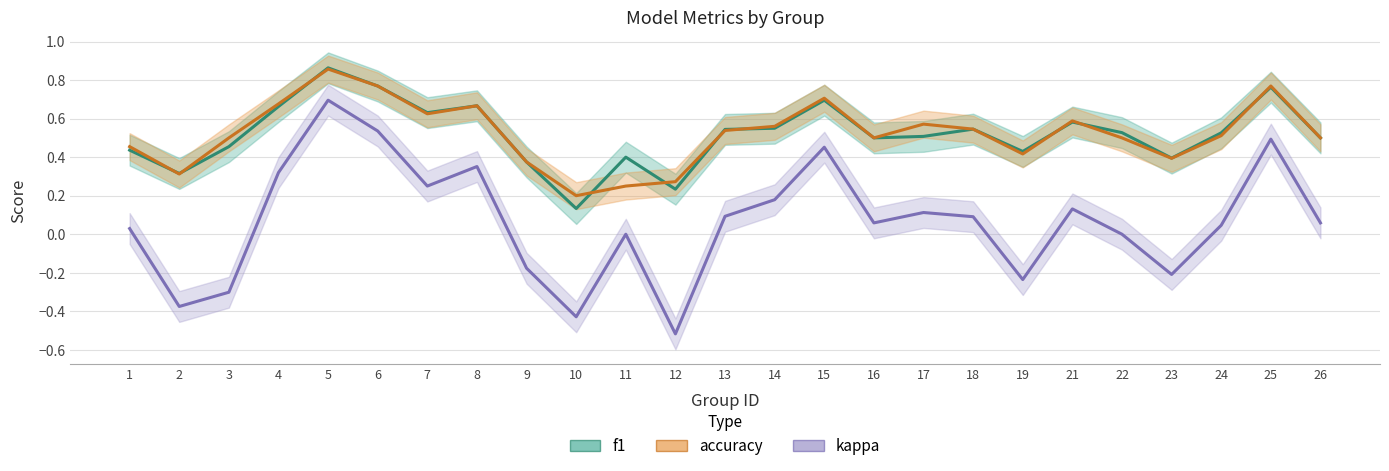

Which series has the widest spread of values?

kappa